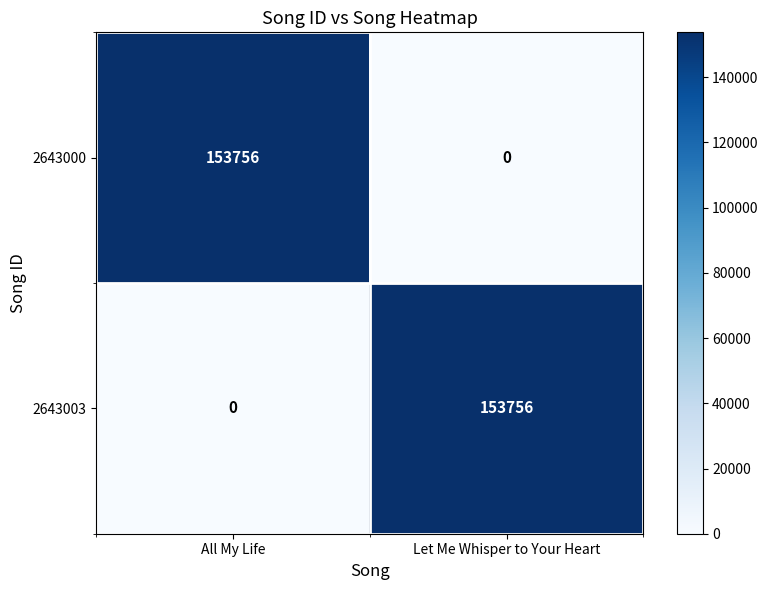

At All My Life, list the series in order from largest to smallest.

2643000, 2643003